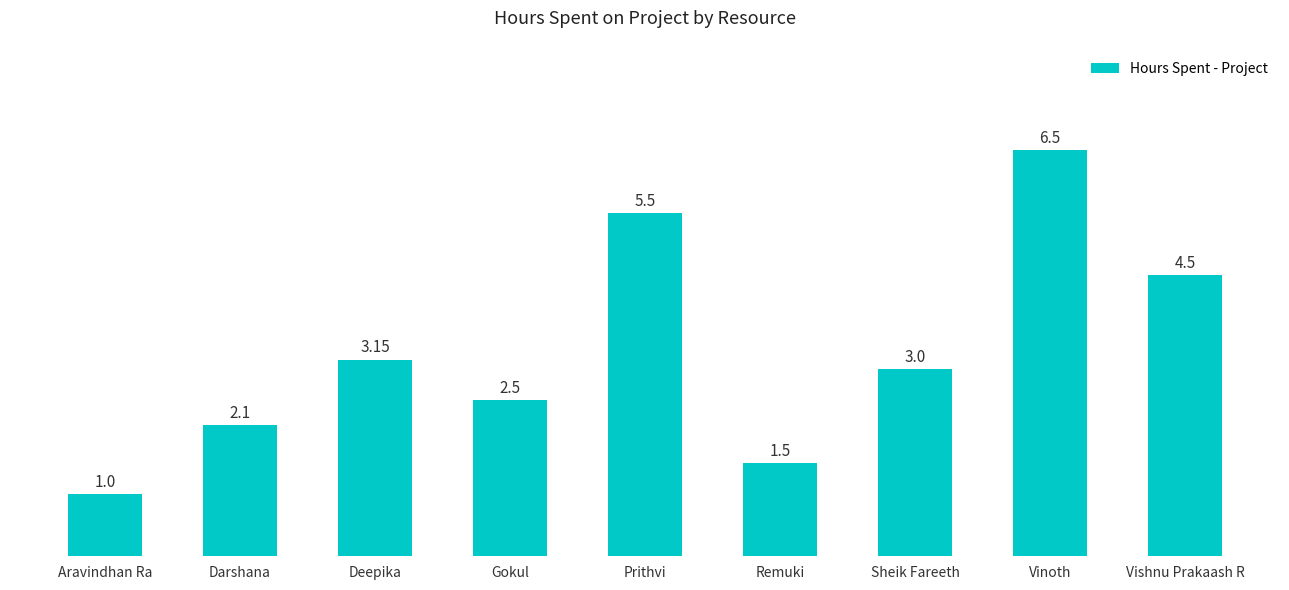

Which has a higher value, Prithvi or Gokul?

Prithvi